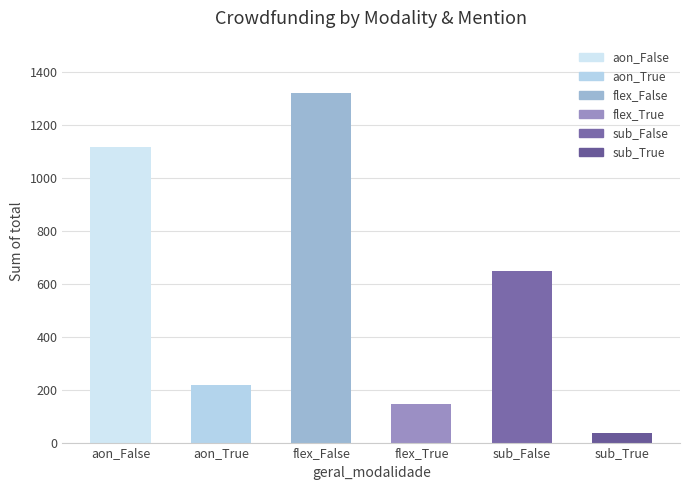

What is the ratio of the value at aon_True to the value at flex_False?

0.2